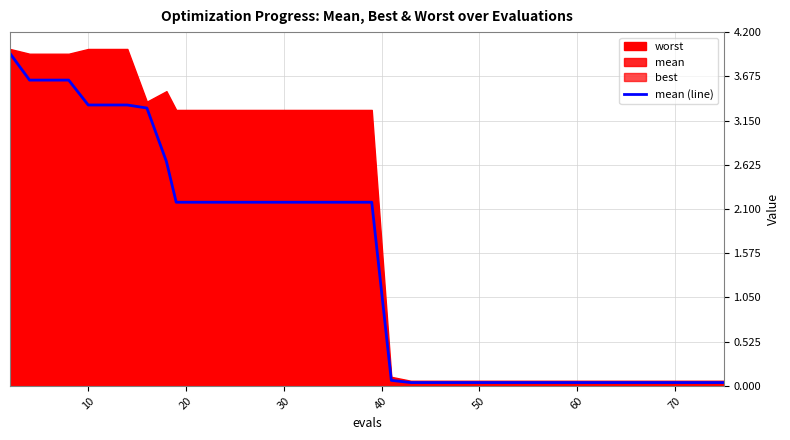

Reading left to right, list all the values displayed in this chart.

3.9	3.6	3.6	3.6	3.3	3.3	3.3	3.3	2.7	2.2	2.2	2.2	2.2	2.2	2.2	2.2	2.2	2.2	2.2	2.2	2.2	0.1	0.0	0.0	0.0	0.0	0.0	0.0	0.0	0.0	0.0	0.0	0.0	0.0	0.0	0.0	0.0	0.0	0.0	0.0